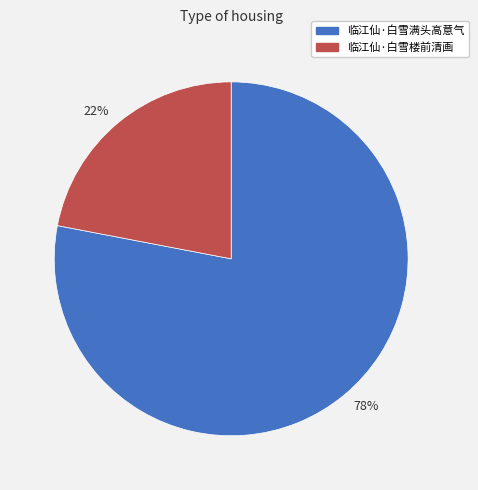

Is the sum of 78% and 22% greater than half?

Yes